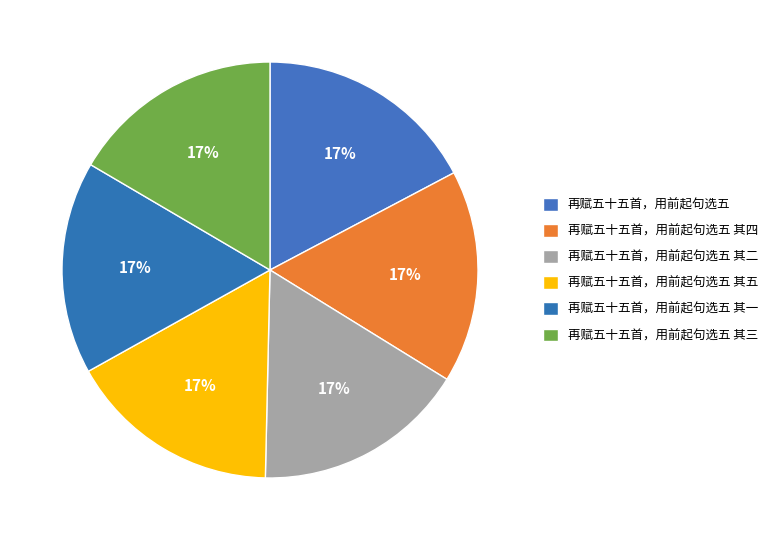

What percentage is NOT represented by 再赋五十五首，用前起句选五?

82.7%